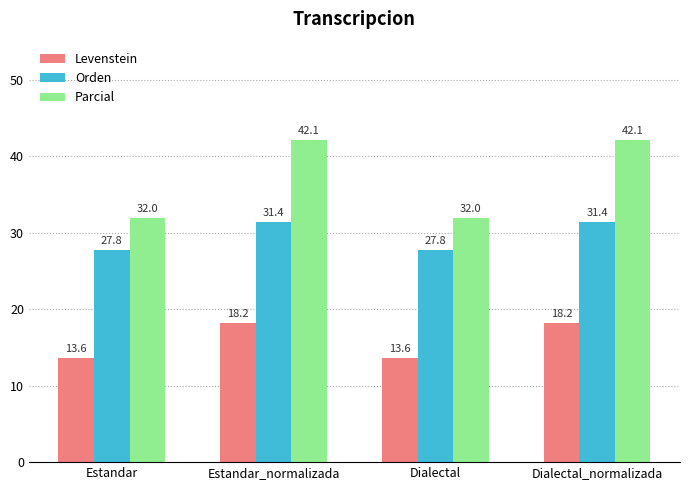

Reading right to left, extract all data points from this chart.

Levenstein: 18.2	13.6	18.2	13.6
Orden: 31.4	27.8	31.4	27.8
Parcial: 42.1	32.0	42.1	32.0